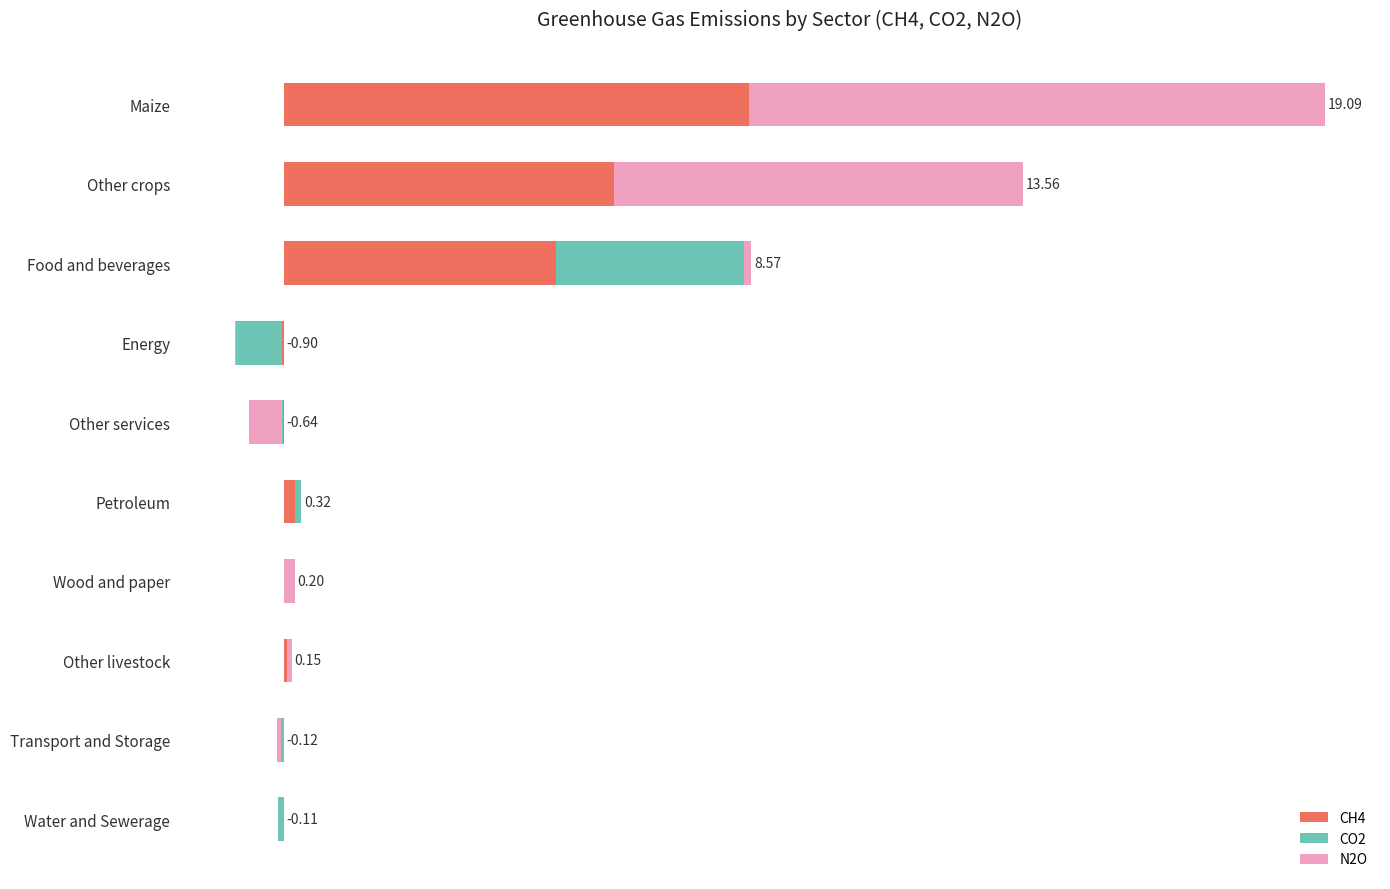

Reading left to right, list all the values displayed in this chart.

CH4: -0.0	-0.0	0.1	0.0	0.2	-0.0	-0.0	5.0	6.0	8.5
CO2: -0.1	-0.0	0.0	0.0	0.1	-0.0	-0.8	3.4	0.0	0.0
N2O: -0.0	-0.1	0.1	0.2	0.0	-0.6	-0.0	0.1	7.5	10.6